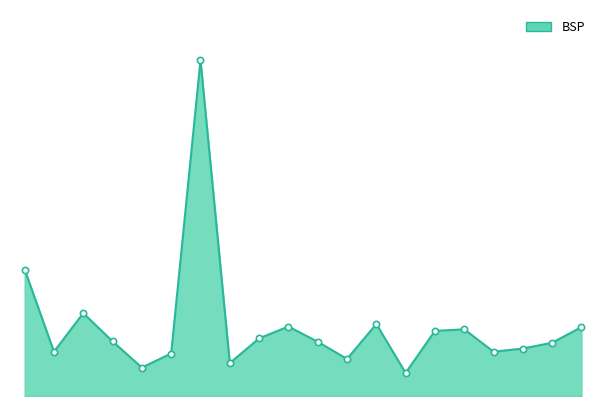

At which label does the data first exceed 3?

Escapologist